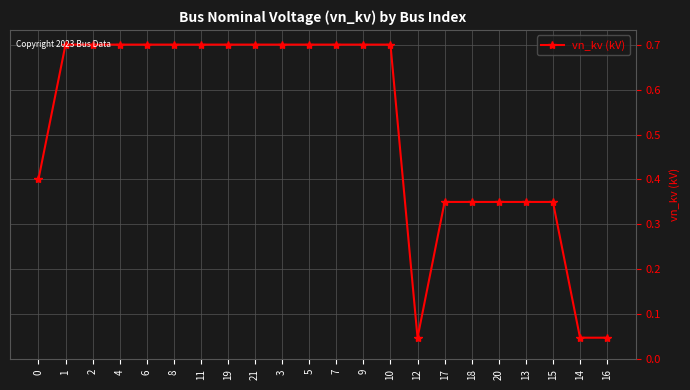

What is the approximate value at 21?

0.7